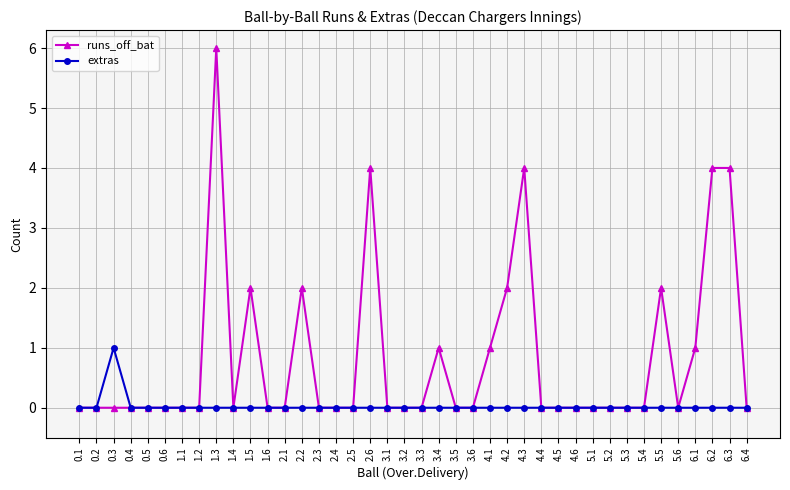

What is the difference between the maximum and minimum values in the runs_off_bat series?

6